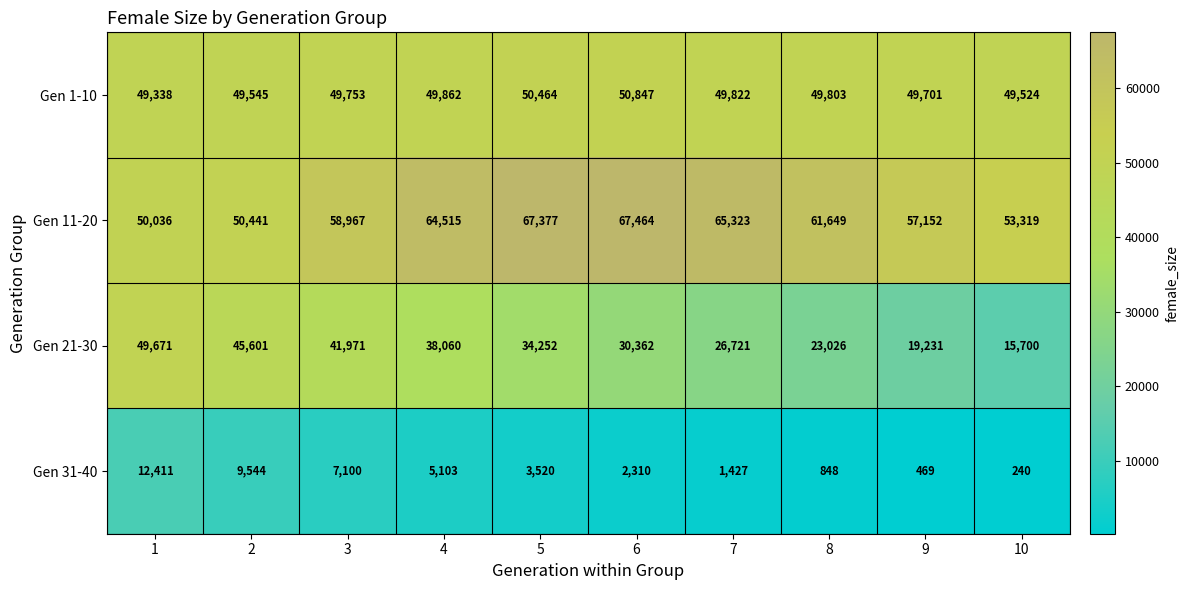

Which series has the widest spread of values?

Gen 21-30